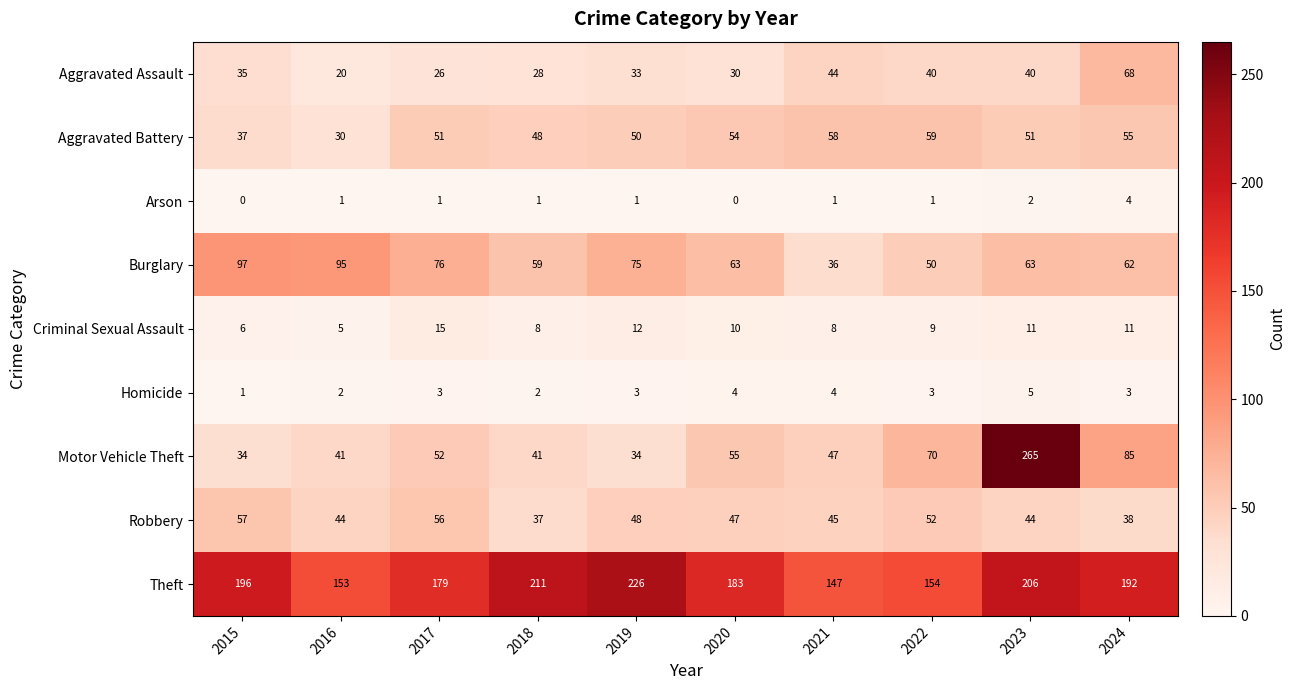

What is the difference between the highest and lowest values at 2023?

263